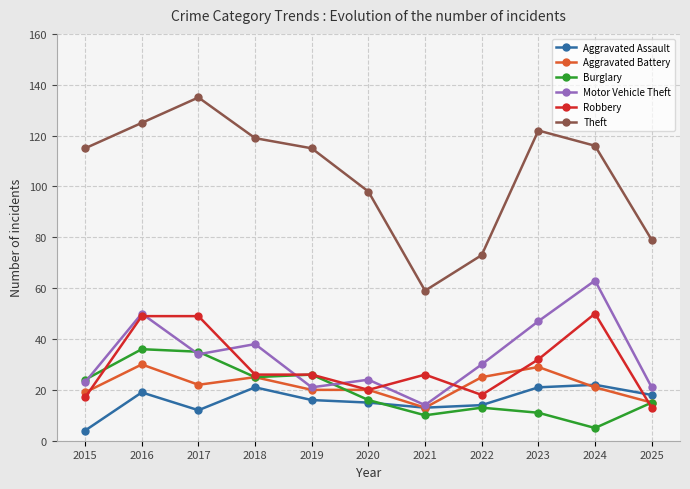

Is it true that Robbery equals 4 at 2015?

False